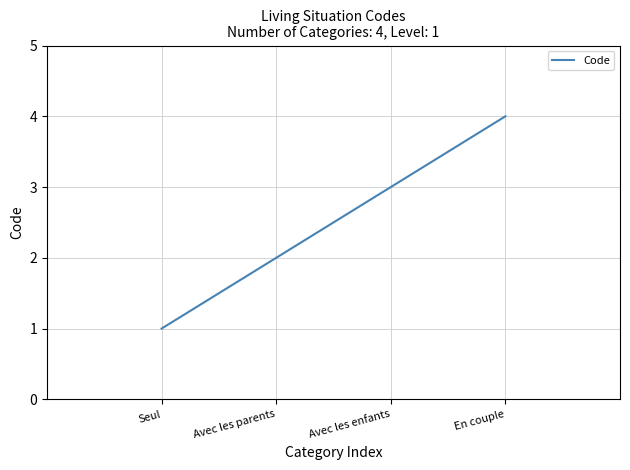

Between En couple and Avec les enfants, which is larger?

En couple